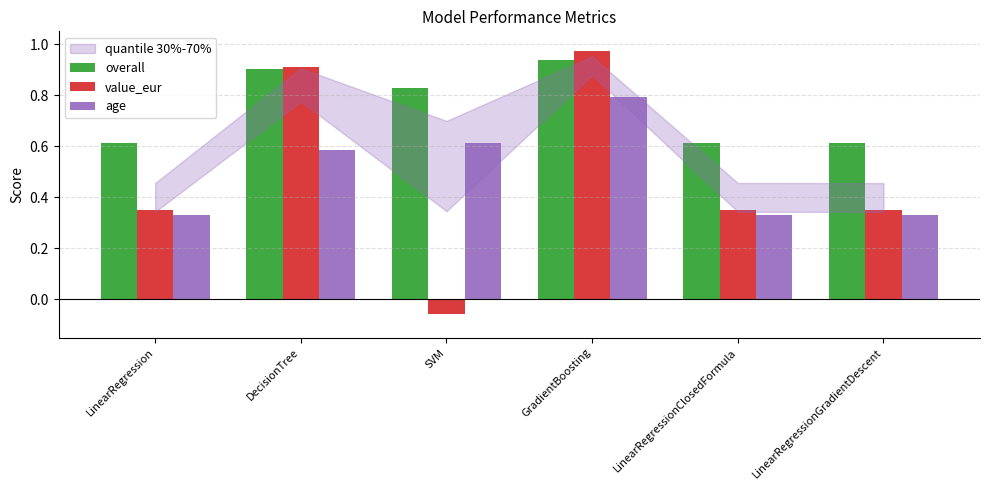

Which series has the widest spread of values?

value_eur